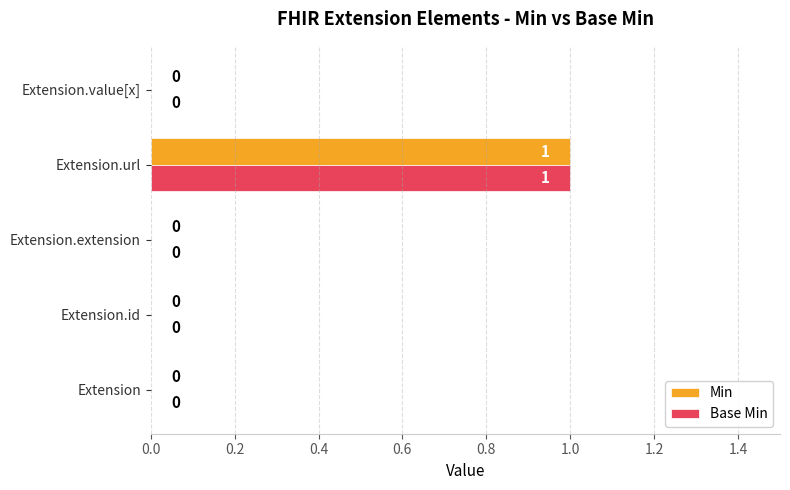

What is the sum of all Base Min values?

1